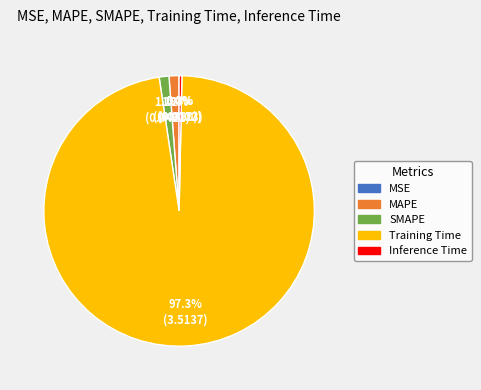

What percentage is the SMAPE slice, to the nearest percent?

1%